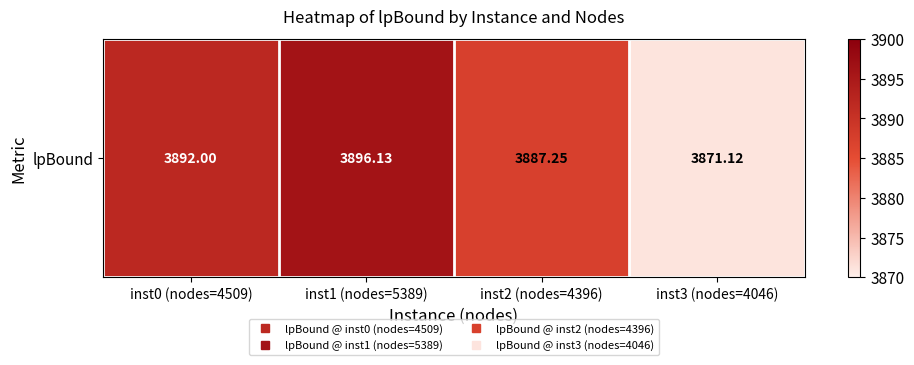

Rank the categories by value from lowest to highest.

inst3 (nodes=4046), inst2 (nodes=4396), inst0 (nodes=4509), inst1 (nodes=5389)